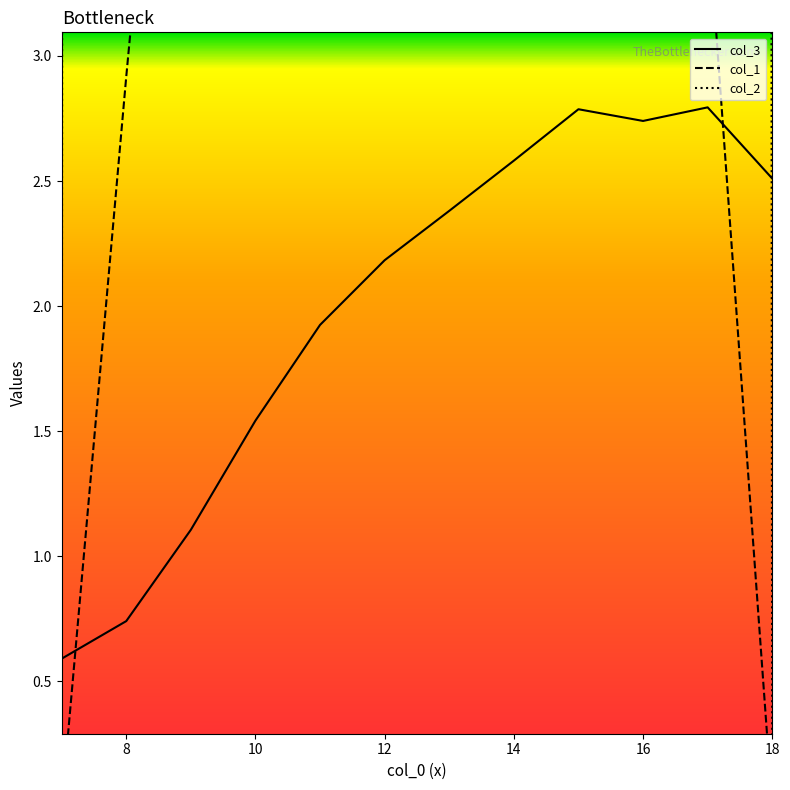

Between which two adjacent categories do col_3 and col_2 first intersect?

7 and 8